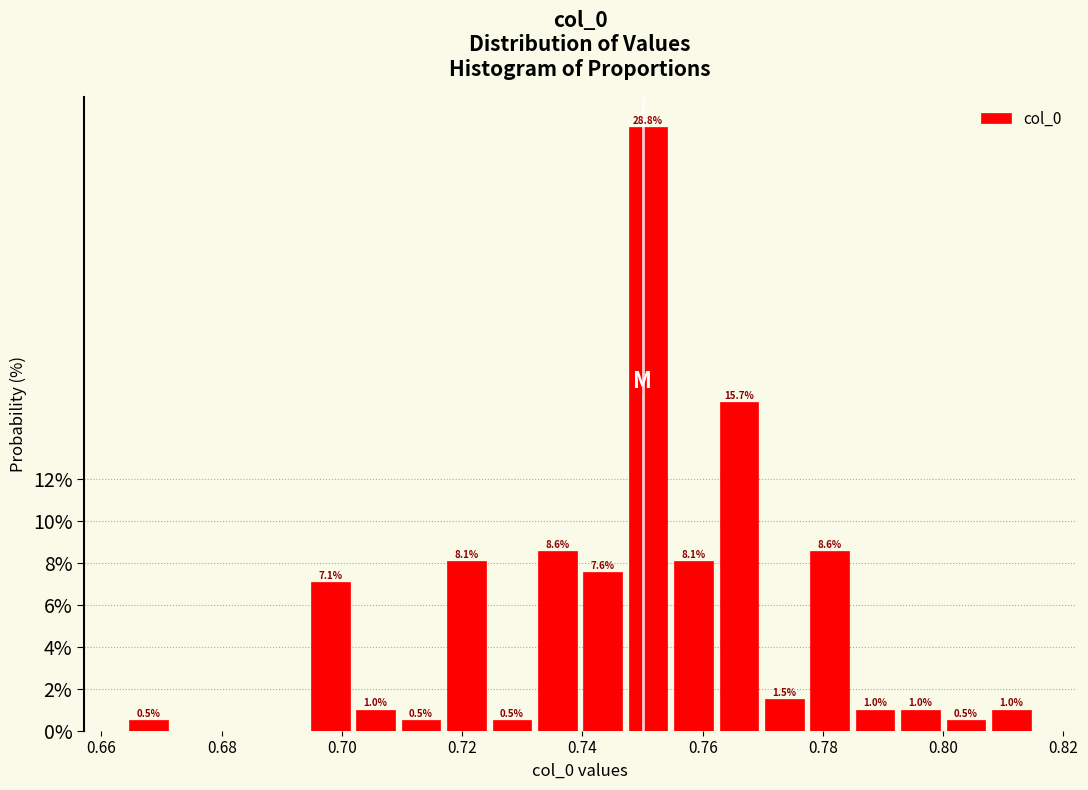

Around what value on the x-axis is the tallest bar? Give the approximate position of its centre, as read against the axis.

0.750